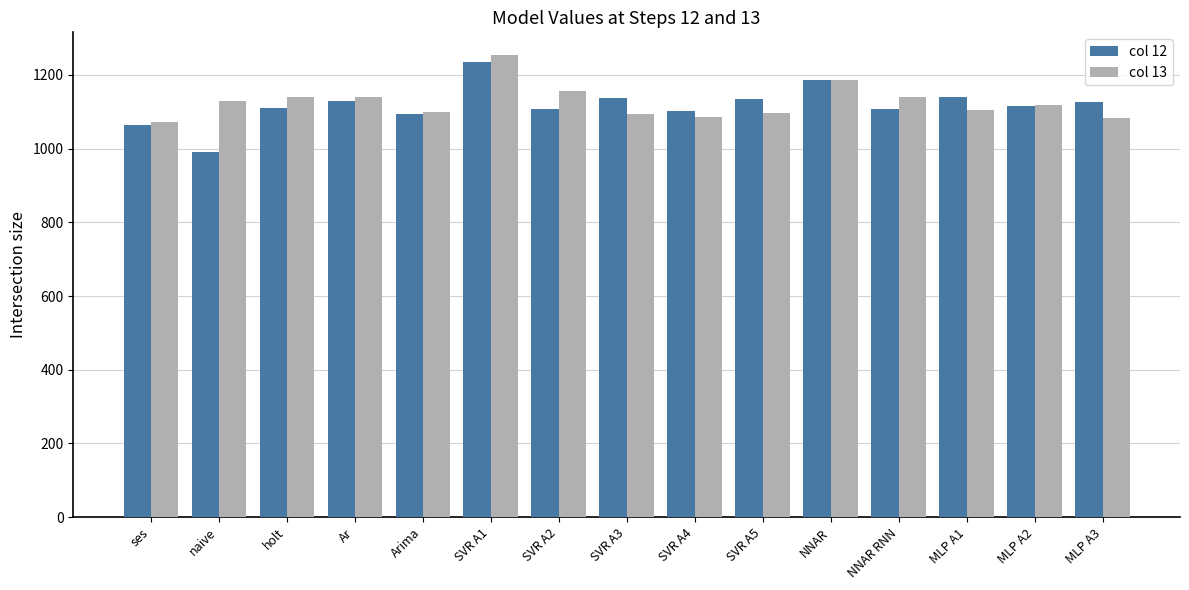

What is the difference between the col 13 values at holt and SVR A3?

47